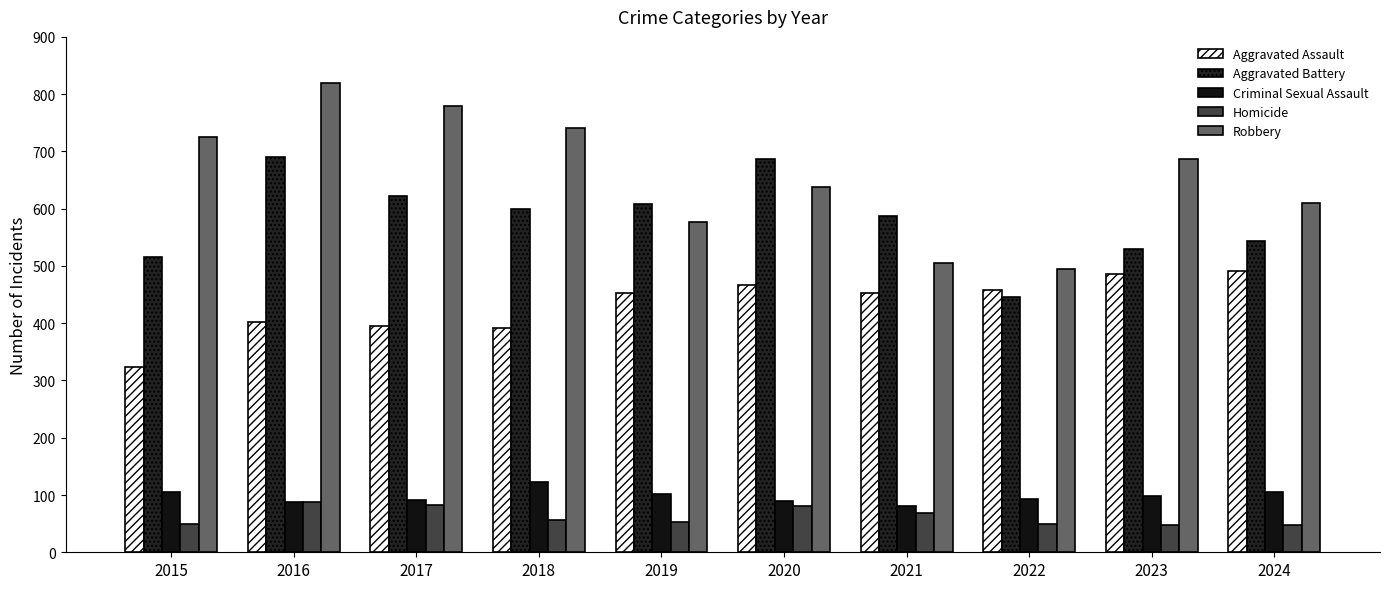

List the labels in order of Aggravated Assault value, smallest first.

2015, 2018, 2017, 2016, 2019, 2021, 2022, 2020, 2023, 2024